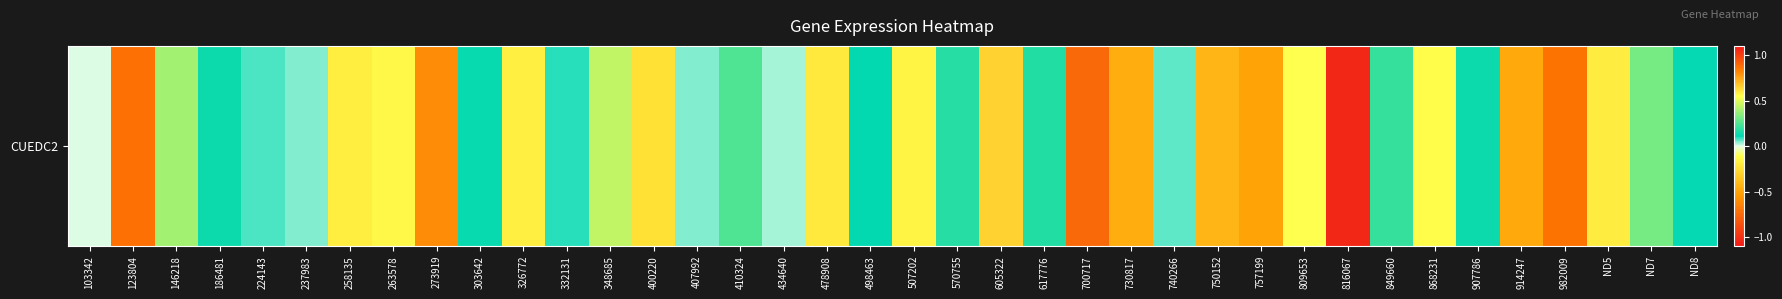

Reading left to right, list all the values displayed in this chart.

103342=0.0	123804=0.9	146218=0.4	186481=0.1	224143=0.1	237983=0.1	258135=-0.2	263578=0.6	273919=0.8	303642=0.1	326772=-0.2	332131=0.1	348685=0.4	400220=-0.2	407992=0.0	410324=0.2	434640=0.0	478908=-0.2	498463=0.1	507202=-0.2	570755=0.2	605322=0.7	617776=0.2	700717=-0.7	730817=-0.5	740266=0.1	750152=-0.4	757199=-0.5	809653=-0.1	816067=-1.0	849660=0.2	868231=0.6	907786=0.1	914247=-0.5	982009=0.9	ND5=0.6	ND7=0.3	ND8=0.1